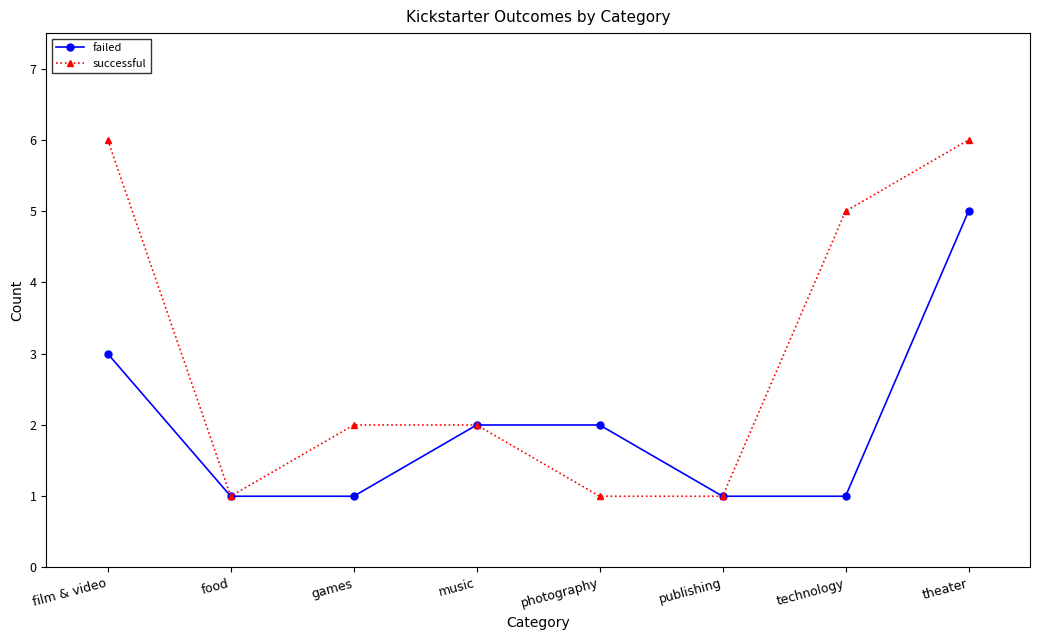

What is the sum of all failed values?

16